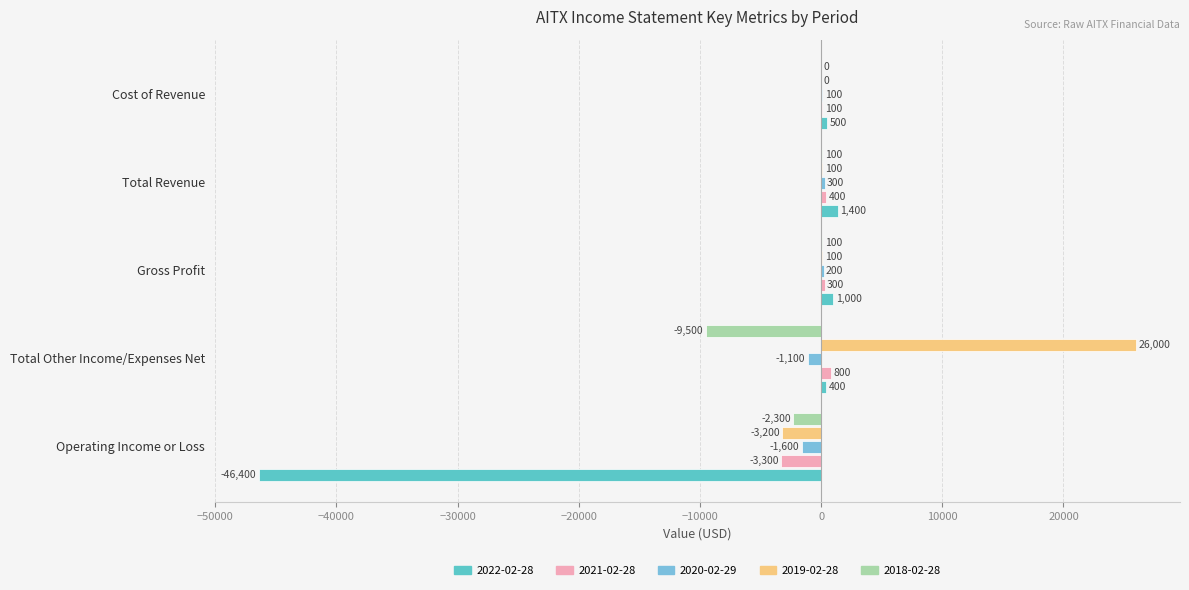

Between Total Other Income/Expenses Net and Gross Profit, which is larger?

Gross Profit